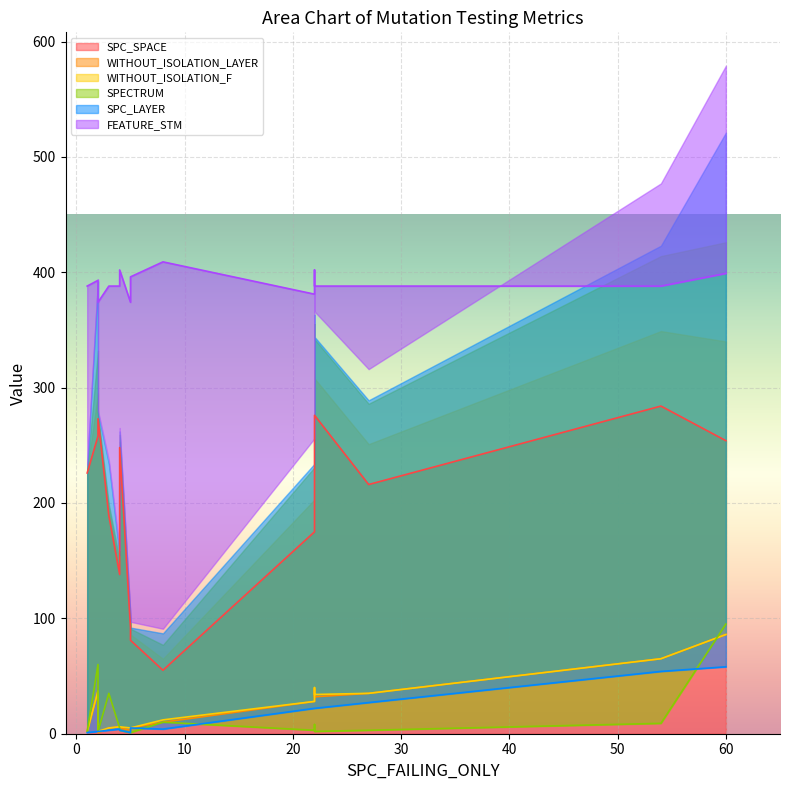

Is it true that SPC_SPACE equals 442 at 54?

False